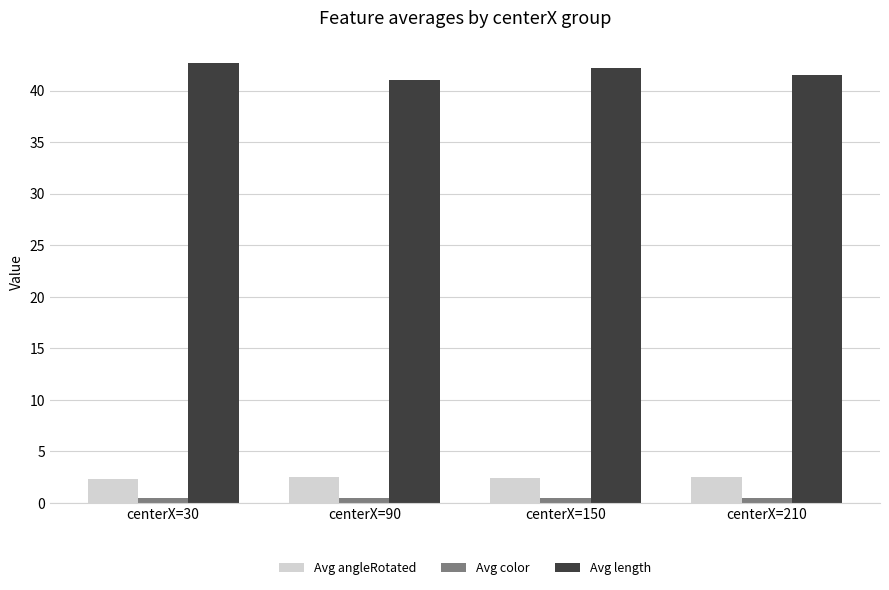

The Avg length series shows 27.2 at centerX=150. True or false?

False